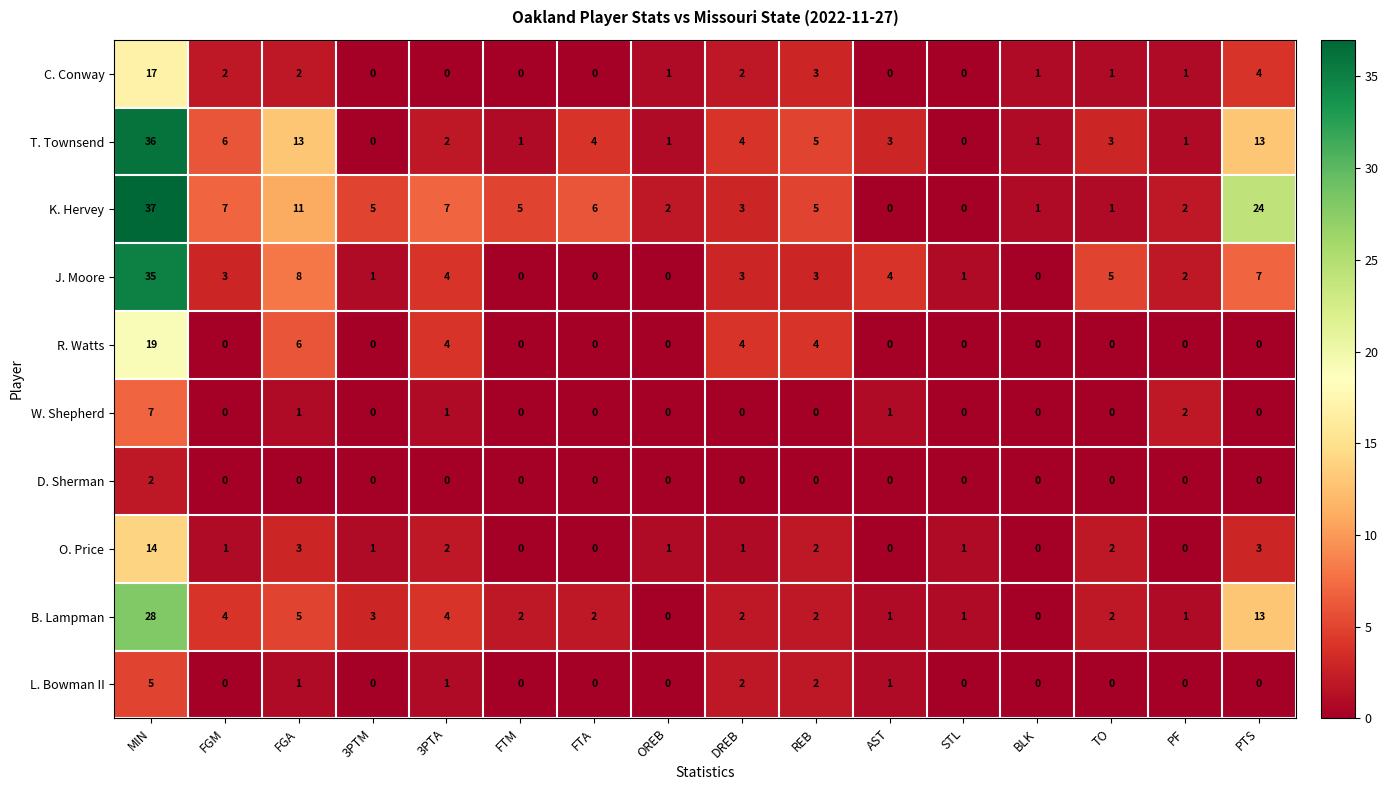

Count the number of data series in this chart.

10